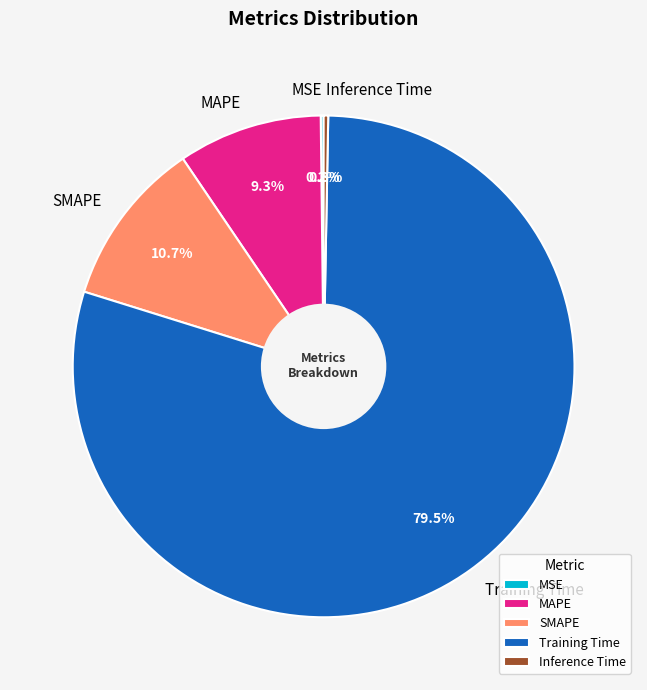

Is there a majority slice in this chart?

Yes